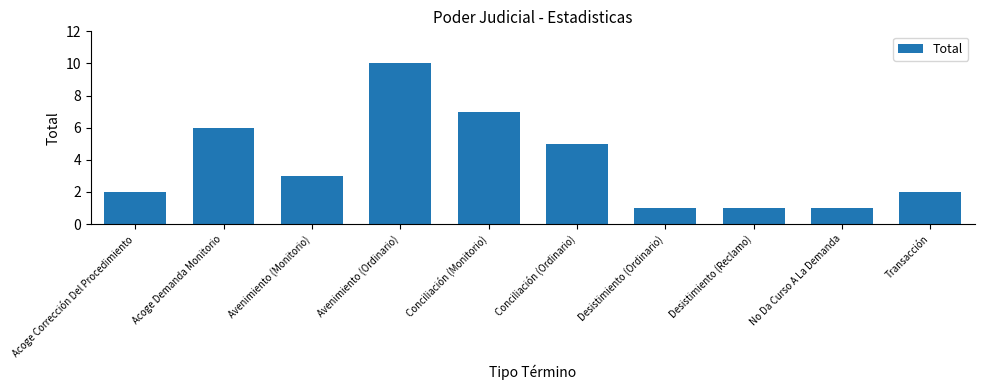

What is the label of the 5th bar from the left?

Conciliación (Monitorio)